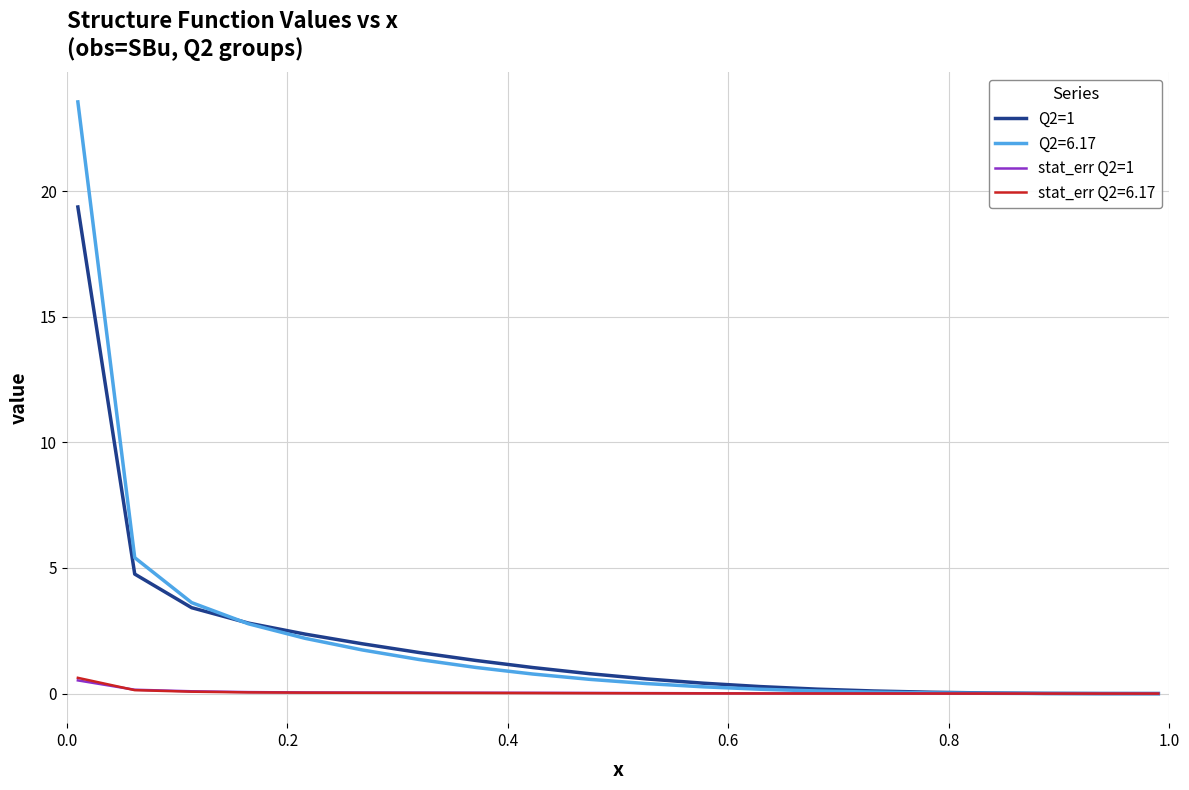

Which series has the widest spread of values?

Q2=6.17